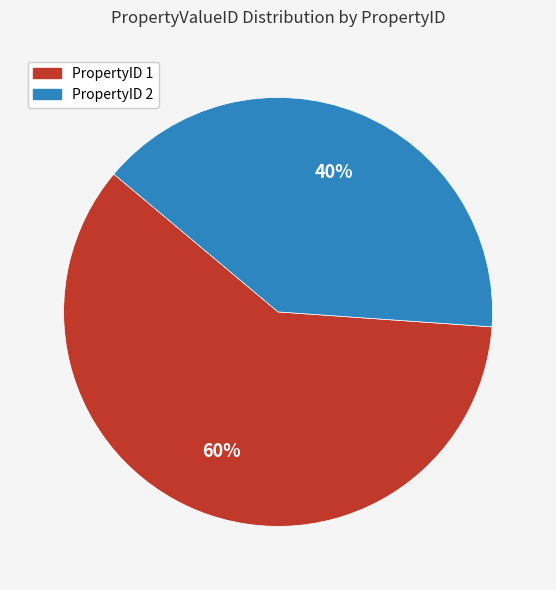

How many slices are in this pie chart?

2